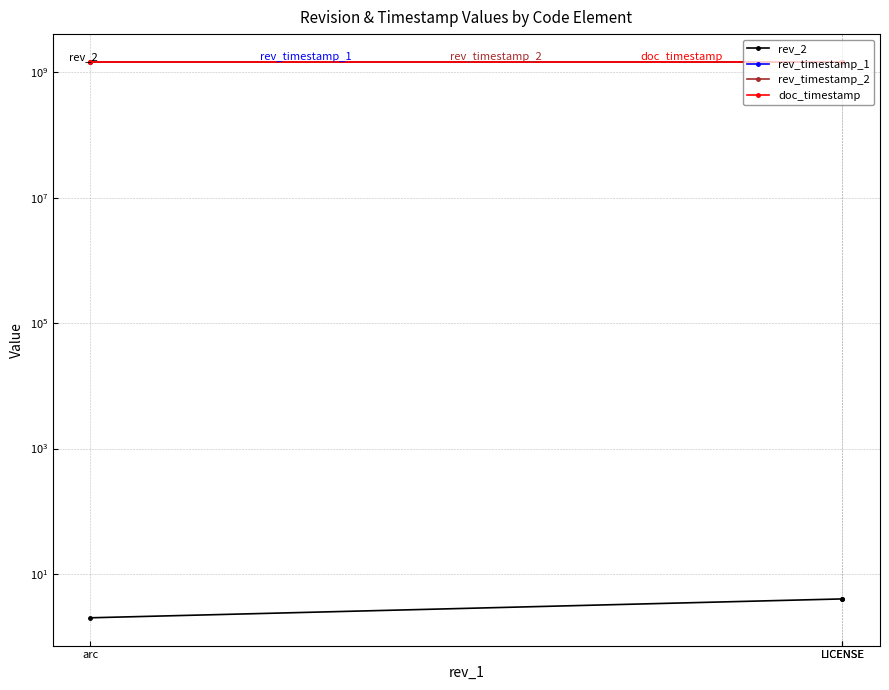

Is it true that doc_timestamp equals 698329804 at LICENSE?

False